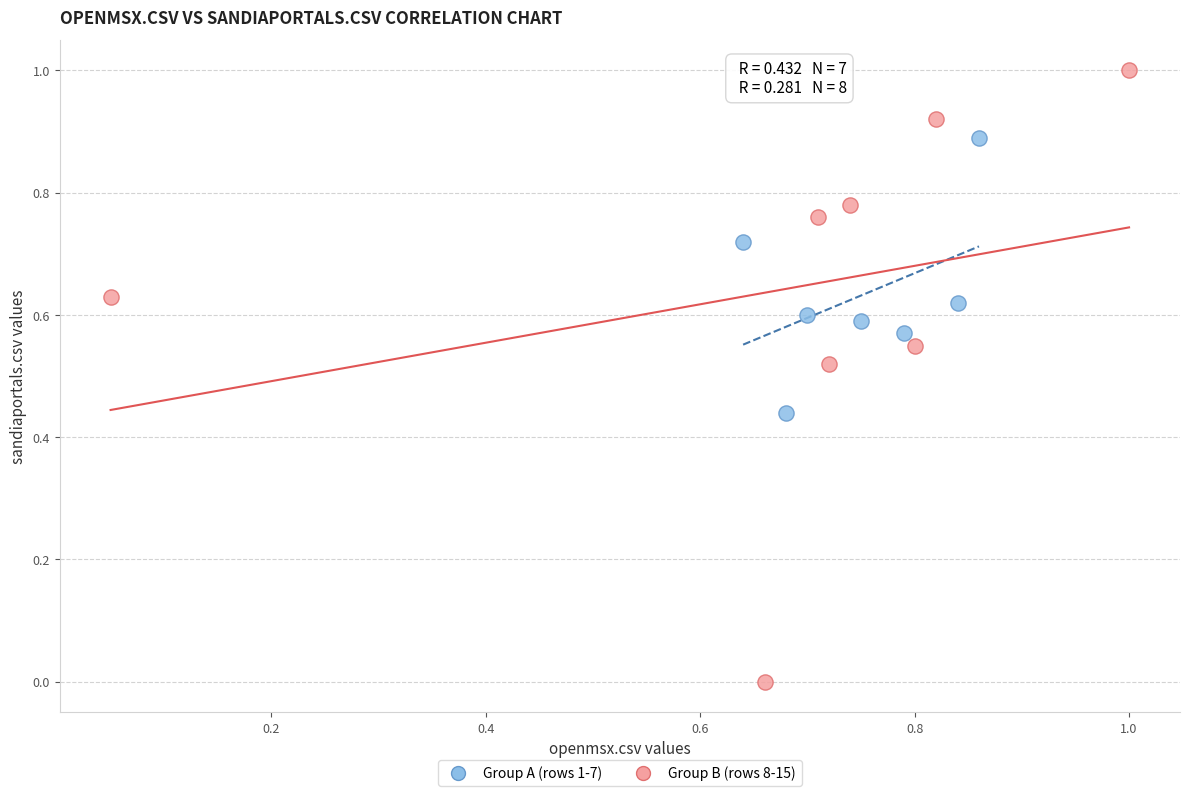

Which series reaches the maximum Y coordinate?

Group B (rows 8-15)